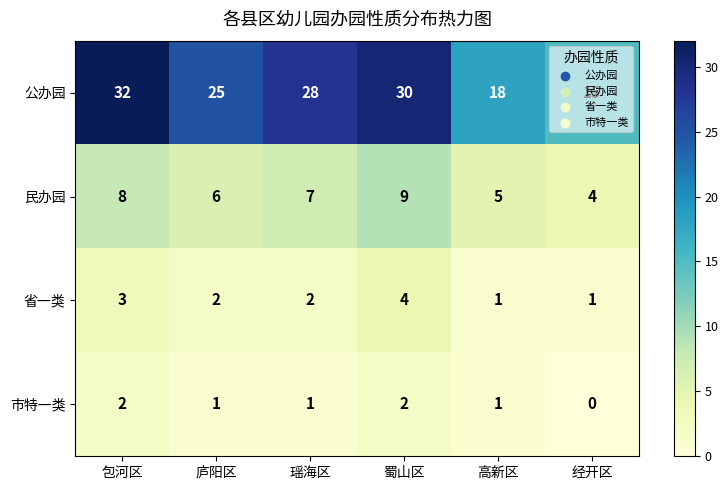

The value of 市特一类 at 蜀山区 is 3. True or false?

False